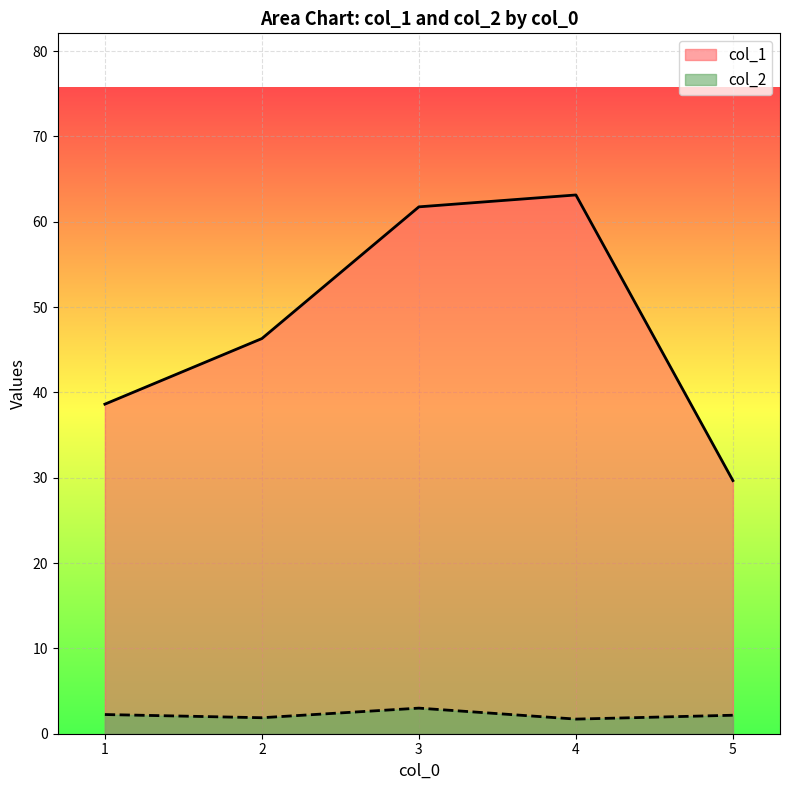

Rank the series by their average value, from lowest to highest.

col_2, col_1